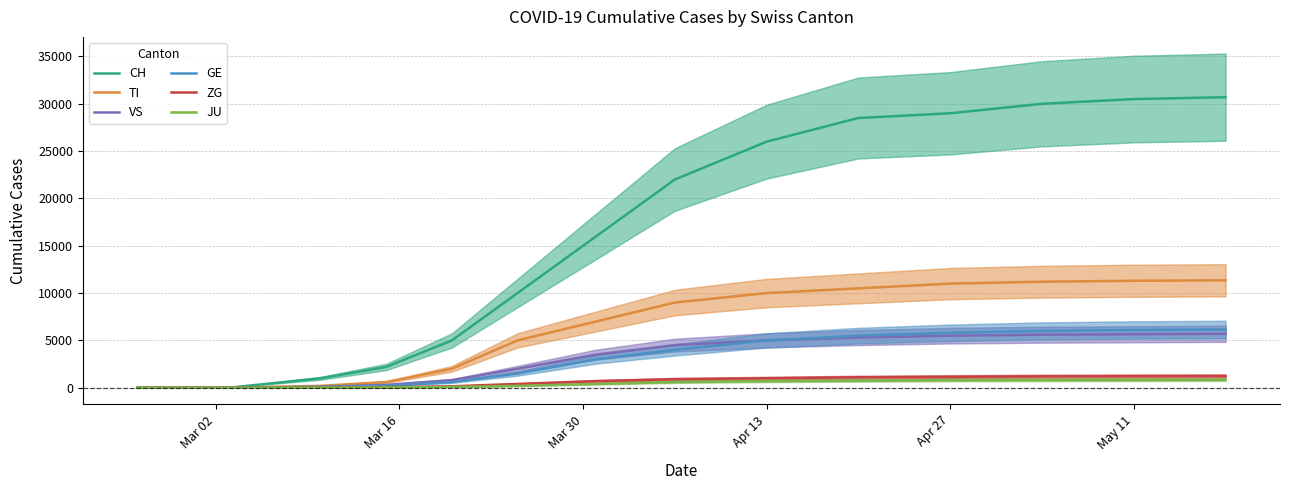

What is the highest value of the ZG series?

1230